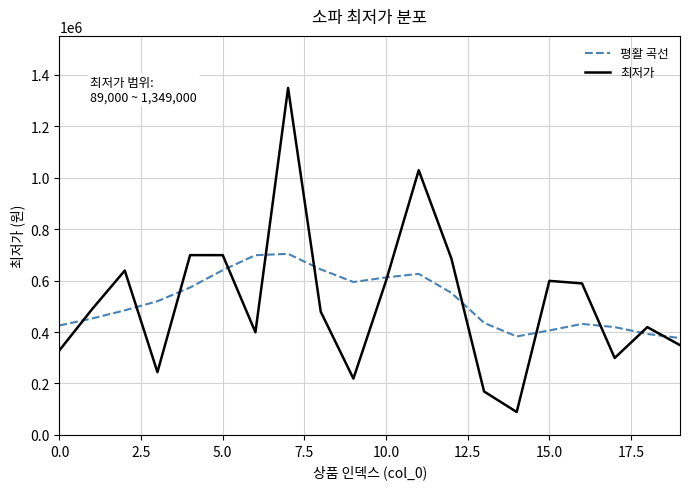

What is the smallest value displayed?

89000.0